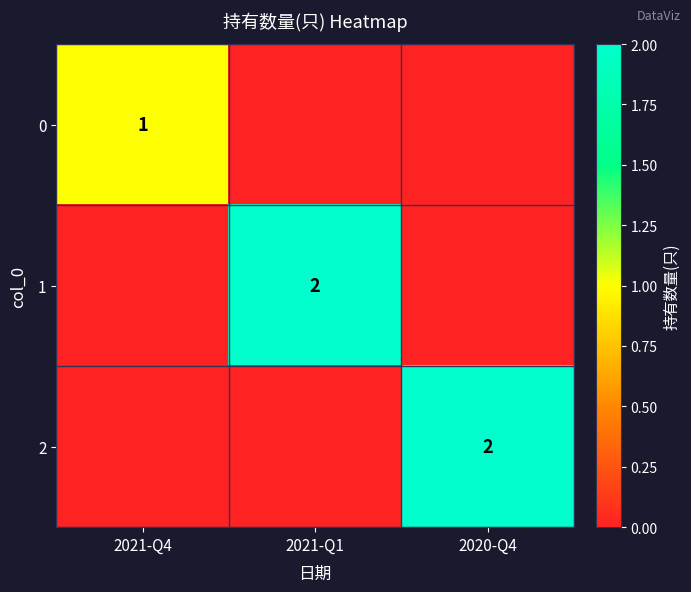

What is the greatest value displayed?

2